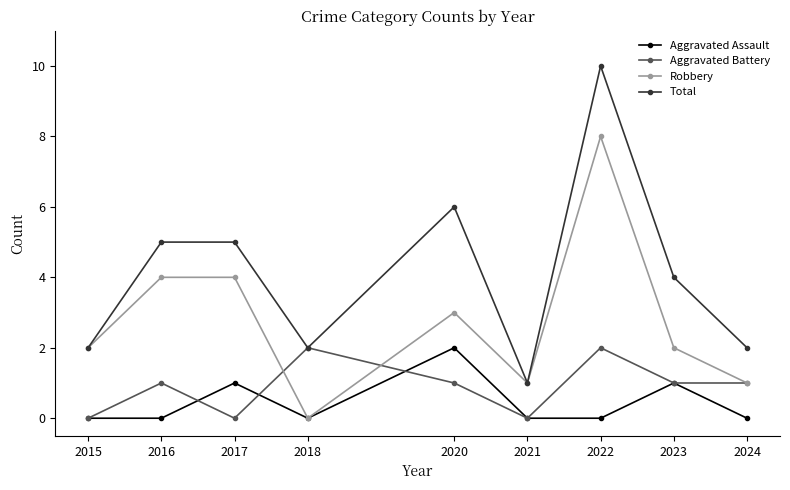

Where is the first local minimum for Aggravated Battery?

2017